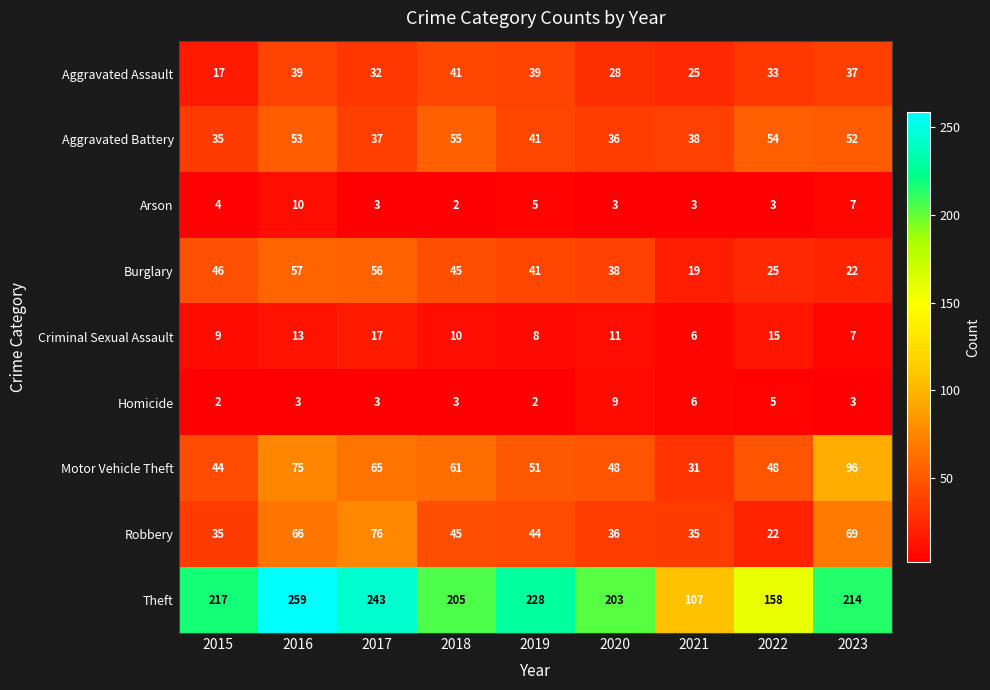

Rank the series by their maximum value, from lowest to highest.

Homicide, Arson, Criminal Sexual Assault, Aggravated Assault, Aggravated Battery, Burglary, Robbery, Motor Vehicle Theft, Theft